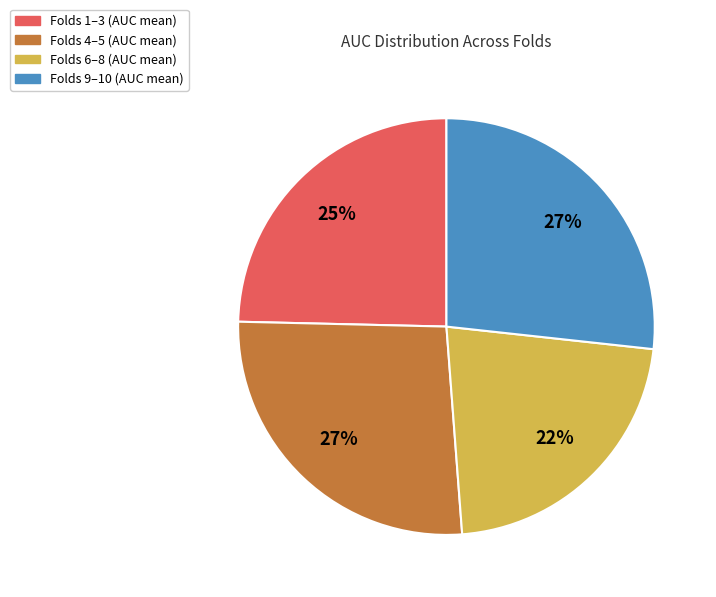

Is there any slice that represents more than half of the pie?

No